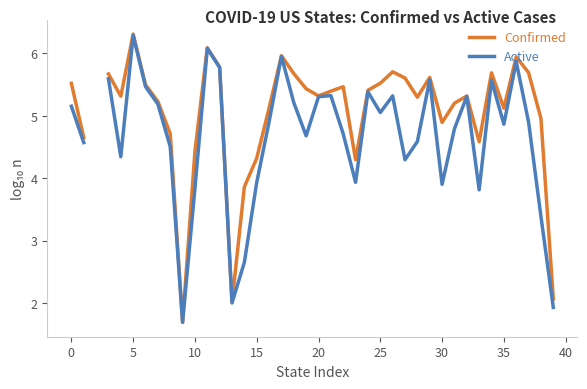

Which series changed the most between 14 and 37?

Active